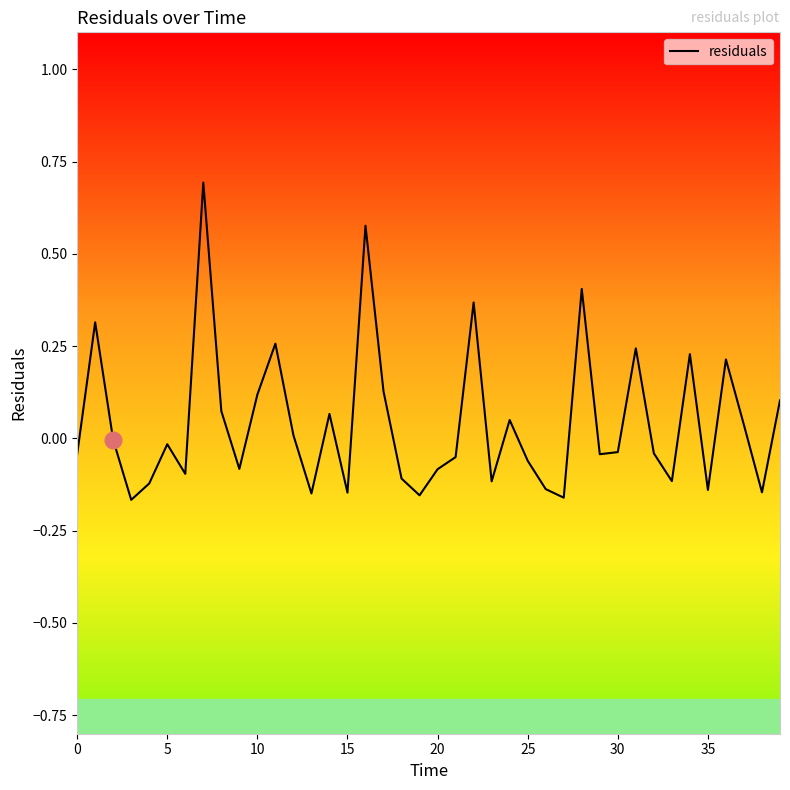

What is the greatest value displayed?

0.7